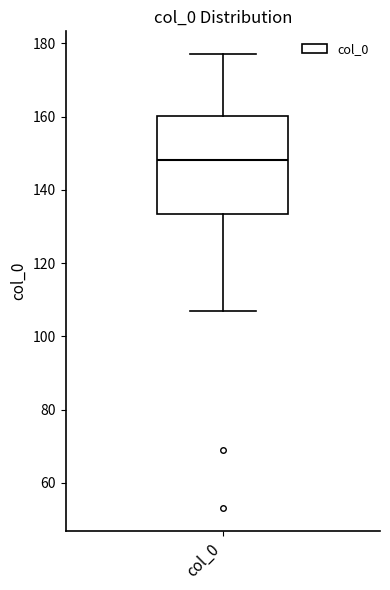

Transcribe this box plot: give where the median line is, the range the box spans, and where the two whiskers end, as read against the y-axis. The values are not printed on the chart, so give them approximately, as read against the axis.

median 148, box 134 to 160, whiskers 108 to 178